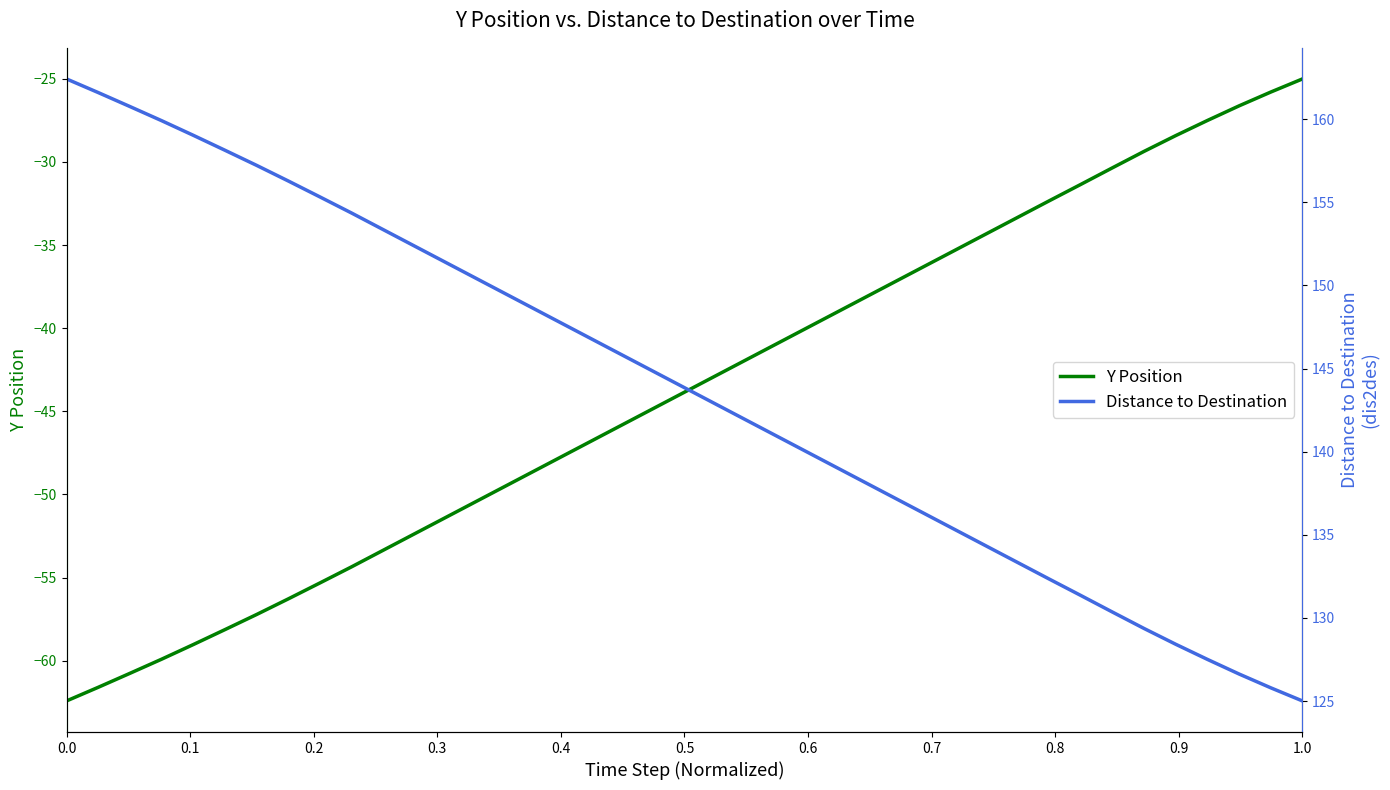

How many distinct data groups are displayed?

2